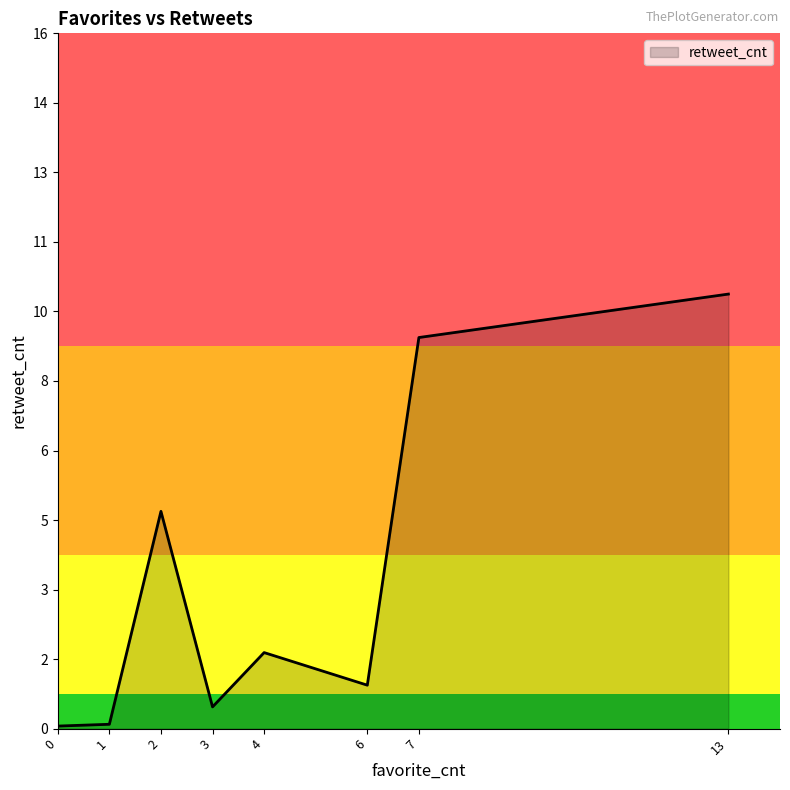

Is this an area chart (filled region under the line)?

Yes